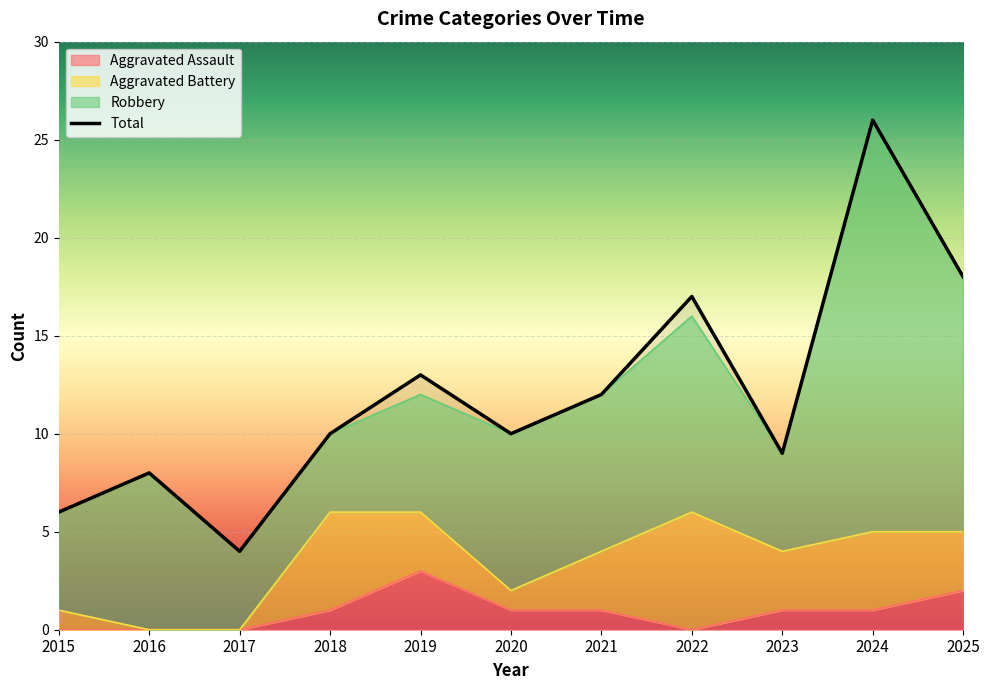

At which category does the chart reach its minimum across all series?

2015